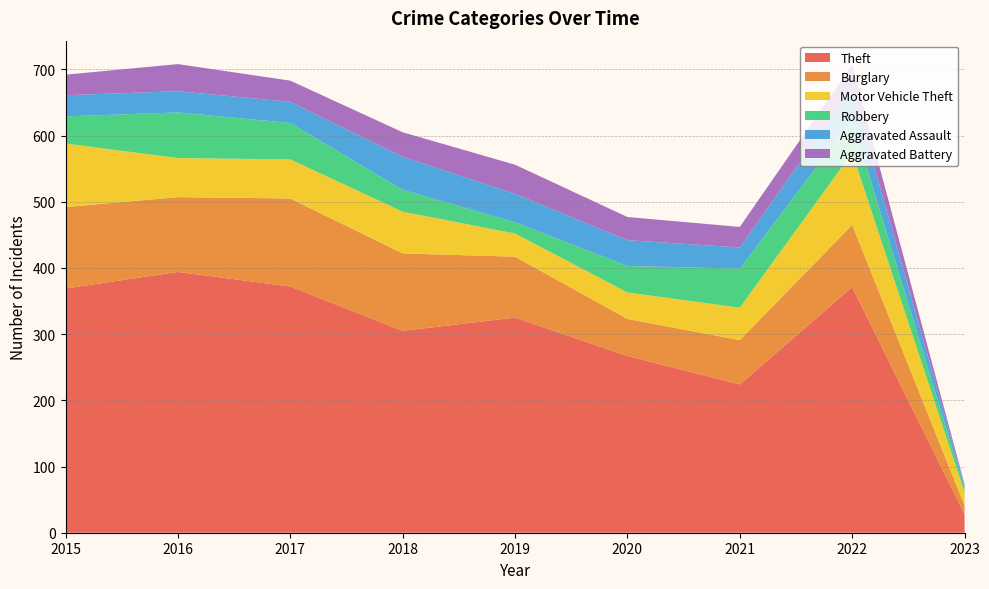

Reading left to right, extract all data points from this chart.

Theft: 369	394	372	305	325	267	224	371	28
Burglary: 123	113	133	117	92	56	67	94	13
Motor Vehicle Theft: 96	59	59	63	35	40	49	109	20
Robbery: 41	69	55	33	17	40	59	50	6
Aggravated Assault: 32	32	32	50	43	39	32	47	4
Aggravated Battery: 31	41	32	37	44	35	31	36	2